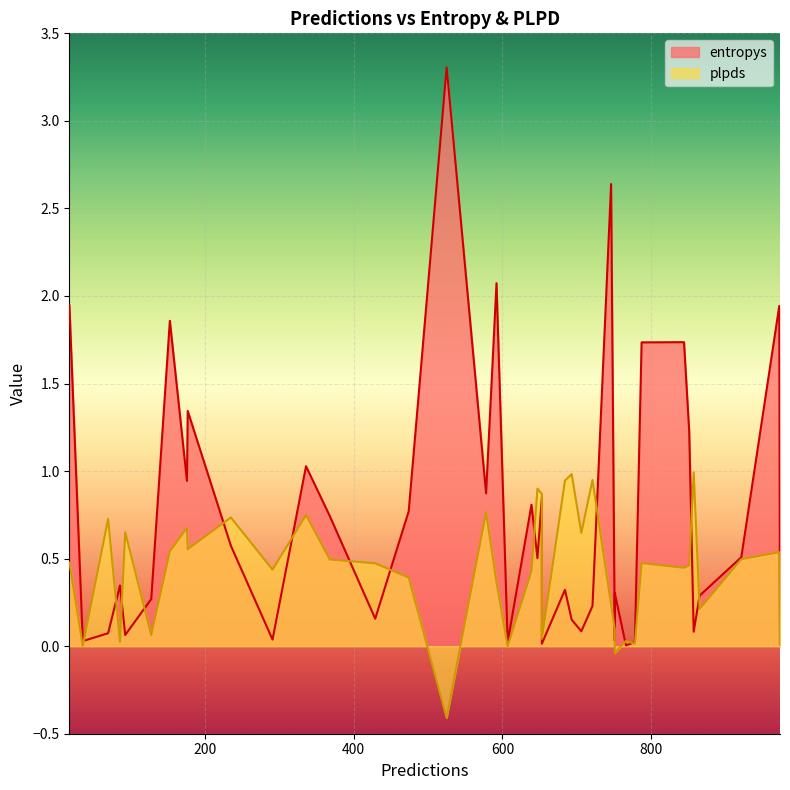

What is the maximum value for entropys?

3.3